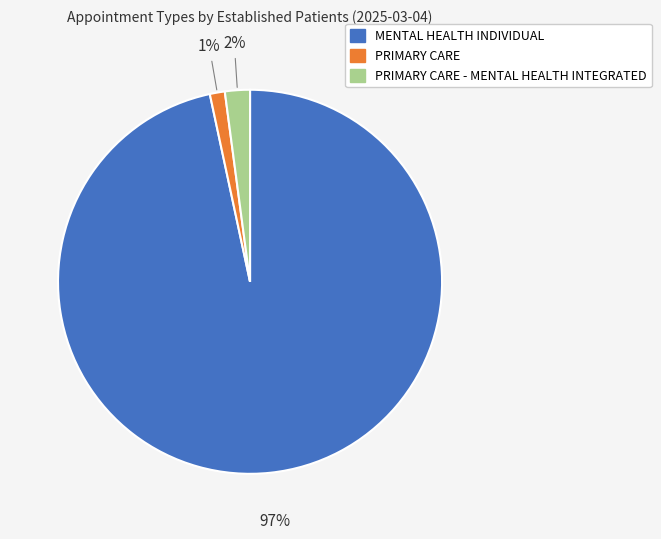

How many segments does this pie chart have?

3